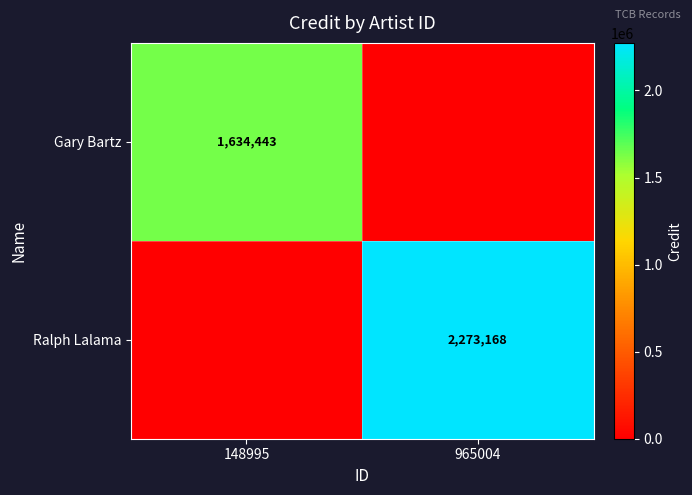

At which category does the chart reach its peak across all series?

965004